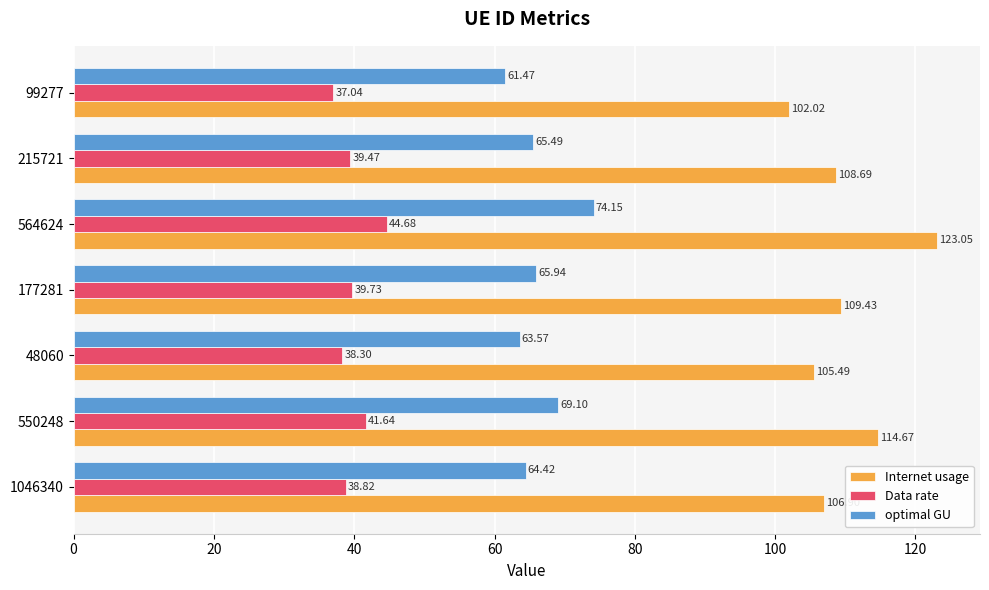

What is the average value of the Data rate series?

40.0